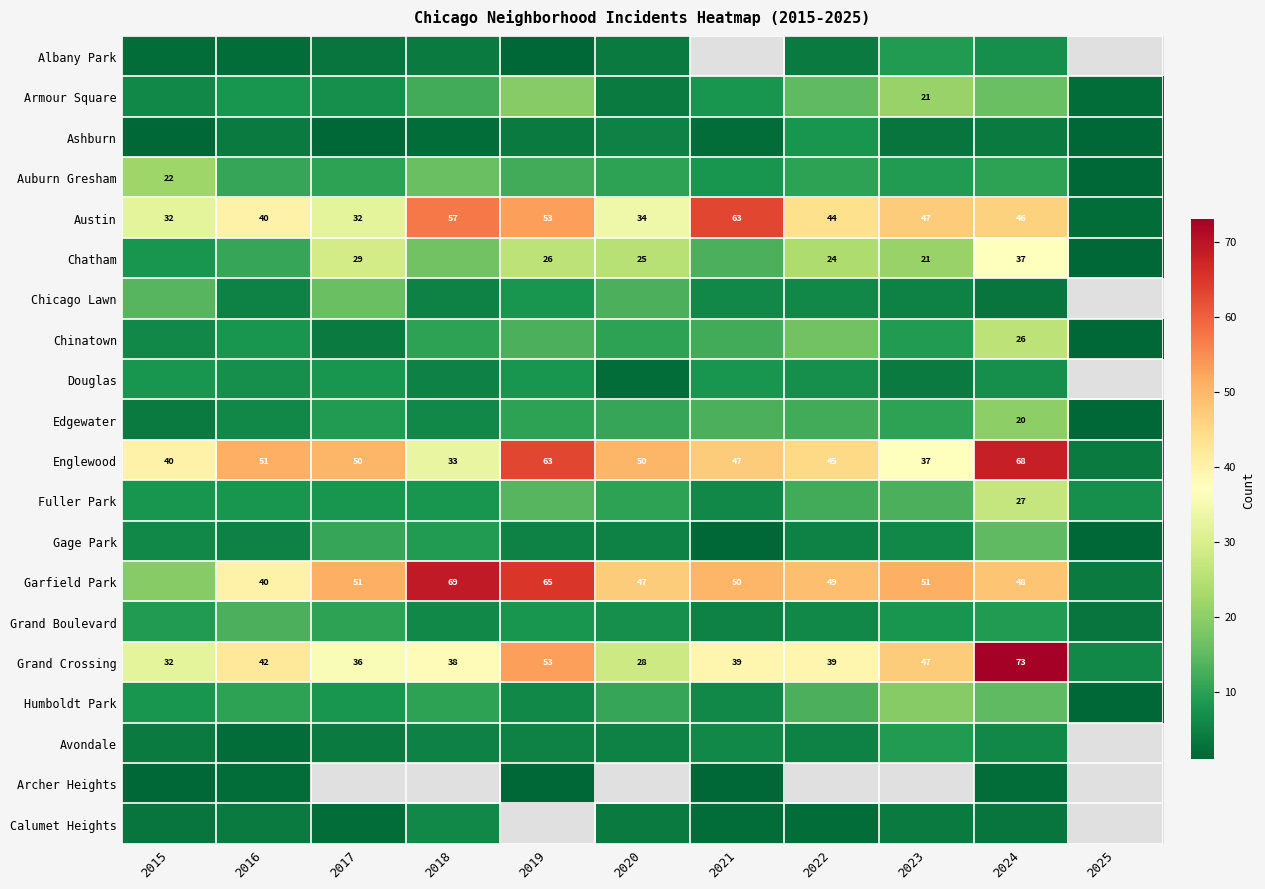

What is the greatest value displayed?

73.0